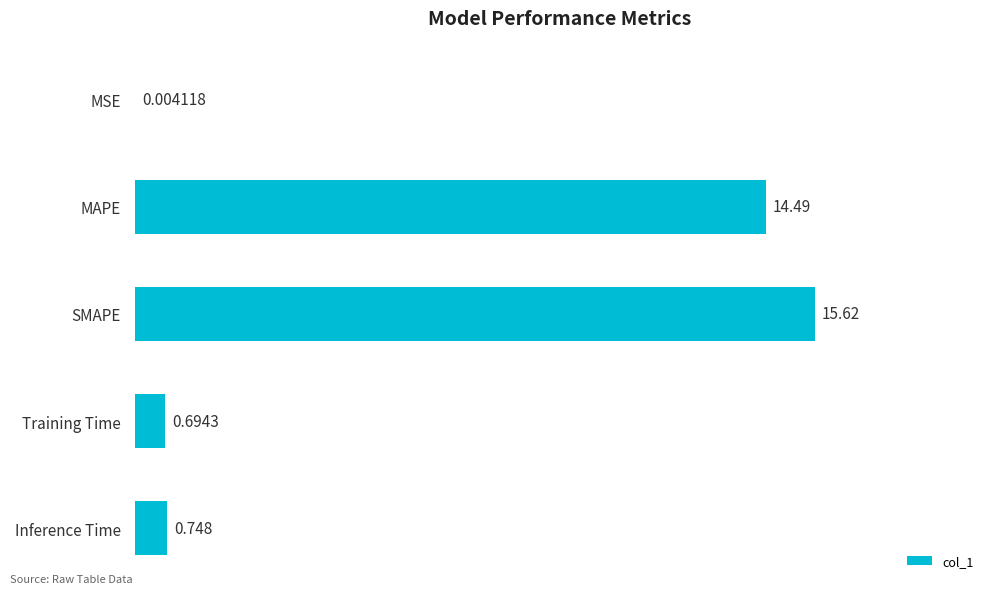

Which category has the highest value across all series?

SMAPE